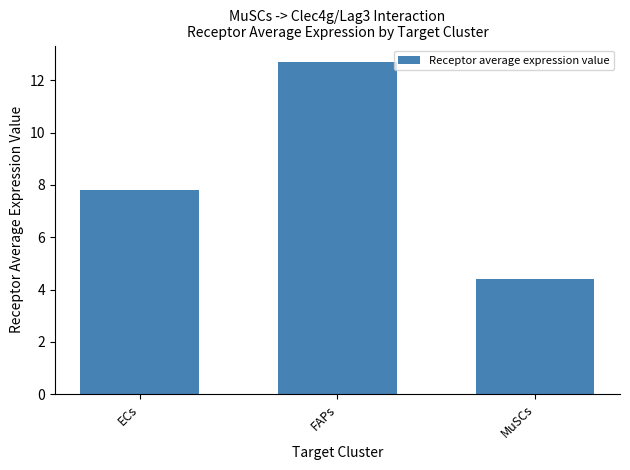

Where does the data first go above 7?

ECs